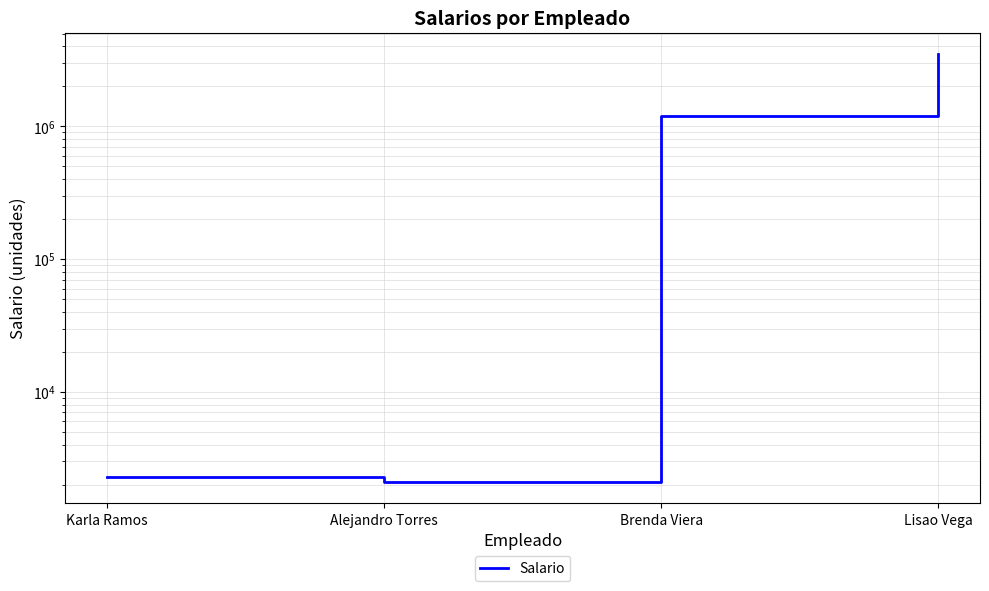

Reading left to right, list all the values displayed in this chart.

Karla Ramos=2300	Alejandro Torres=2100	Brenda Viera=1200000	Lisao Vega=3500000